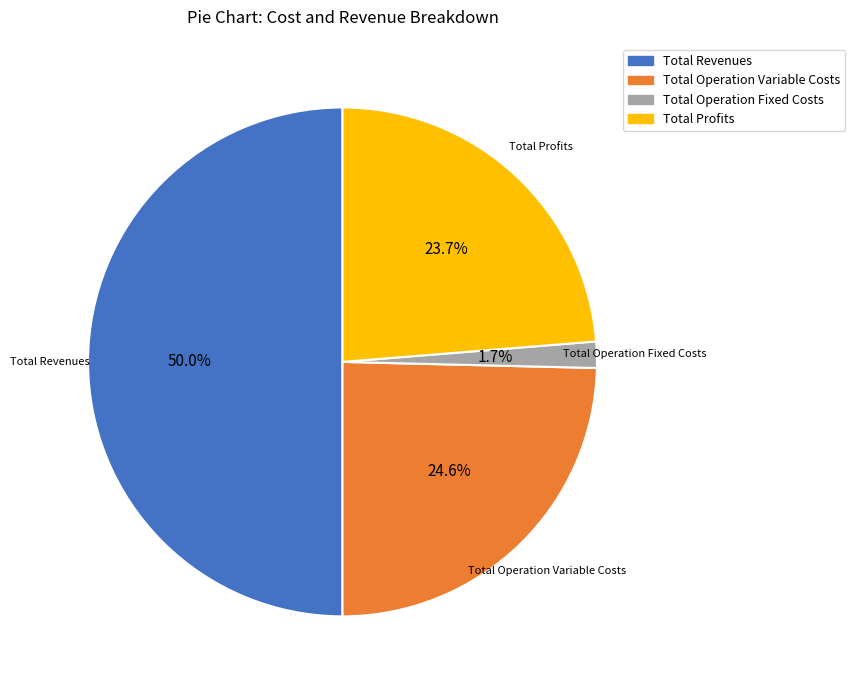

How many slices are in this pie chart?

4